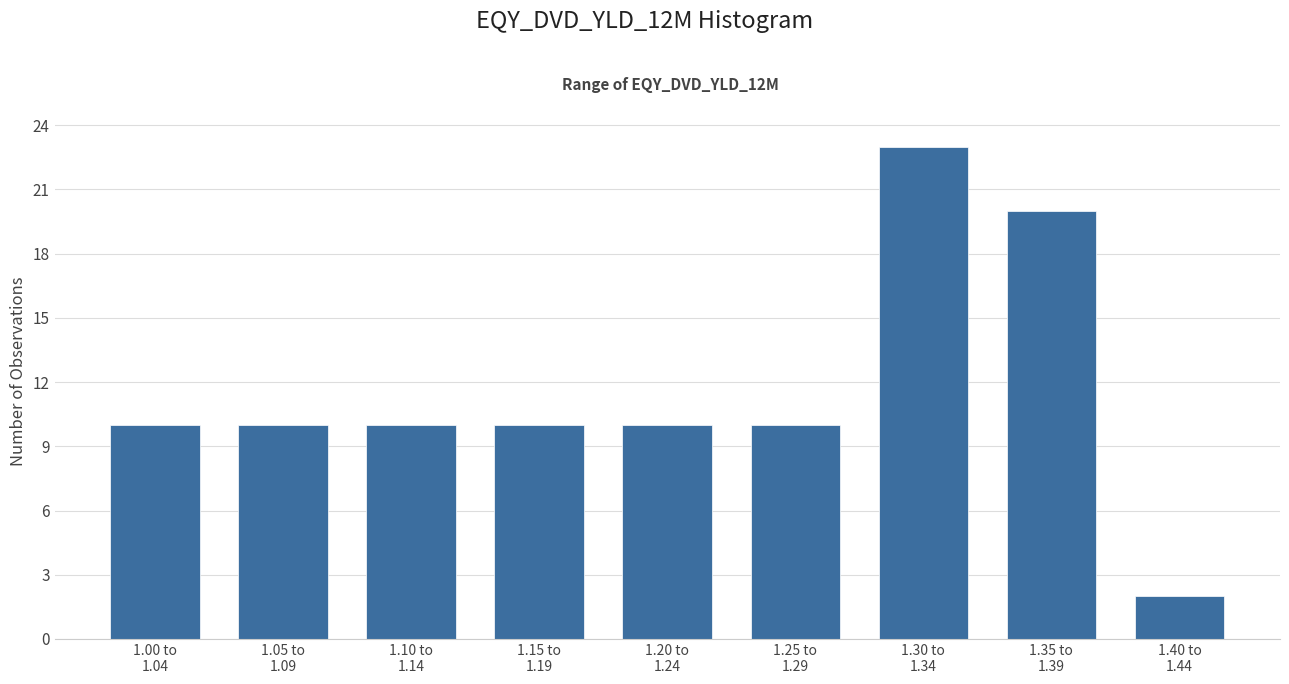

Reading left to right, what are all the values shown in this chart?

10	10	10	10	10	10	23	20	2